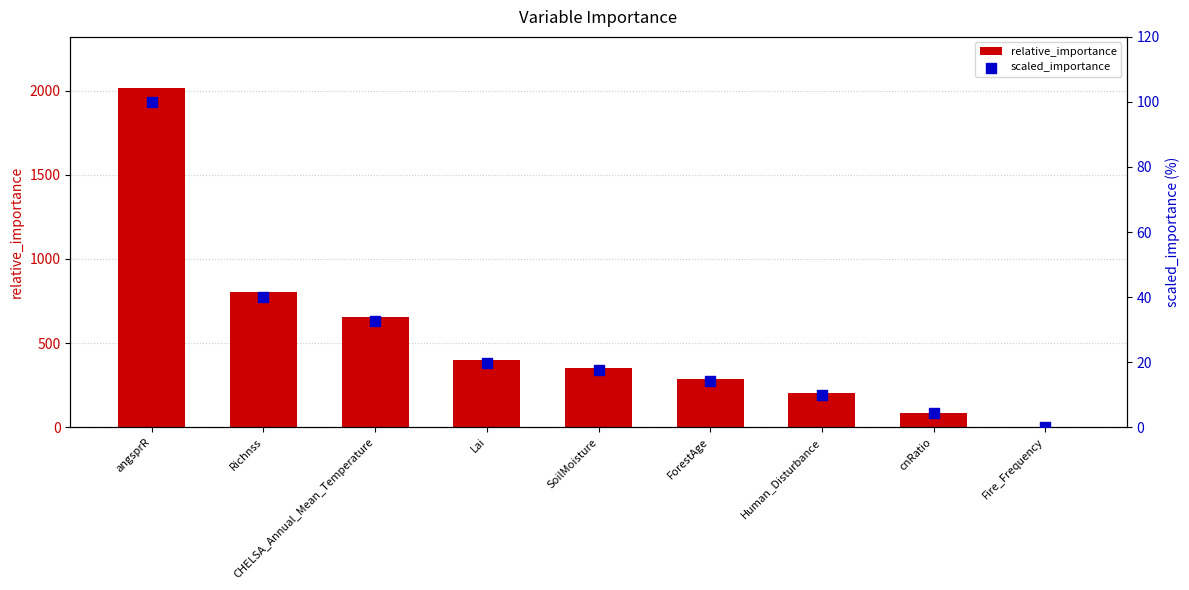

Which series has the largest total across all categories?

relative_importance